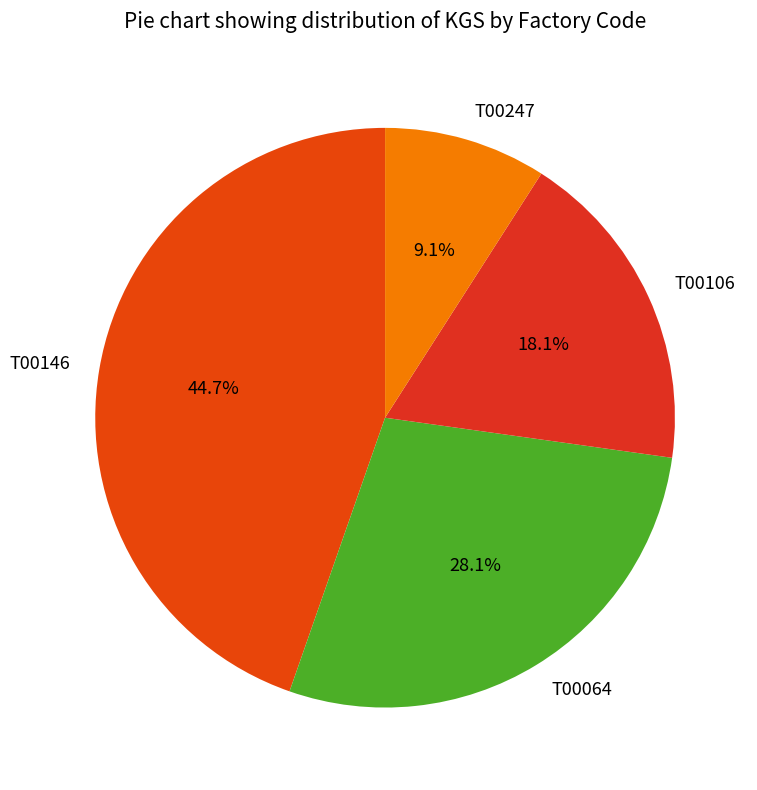

Count the number of slices in the pie.

4